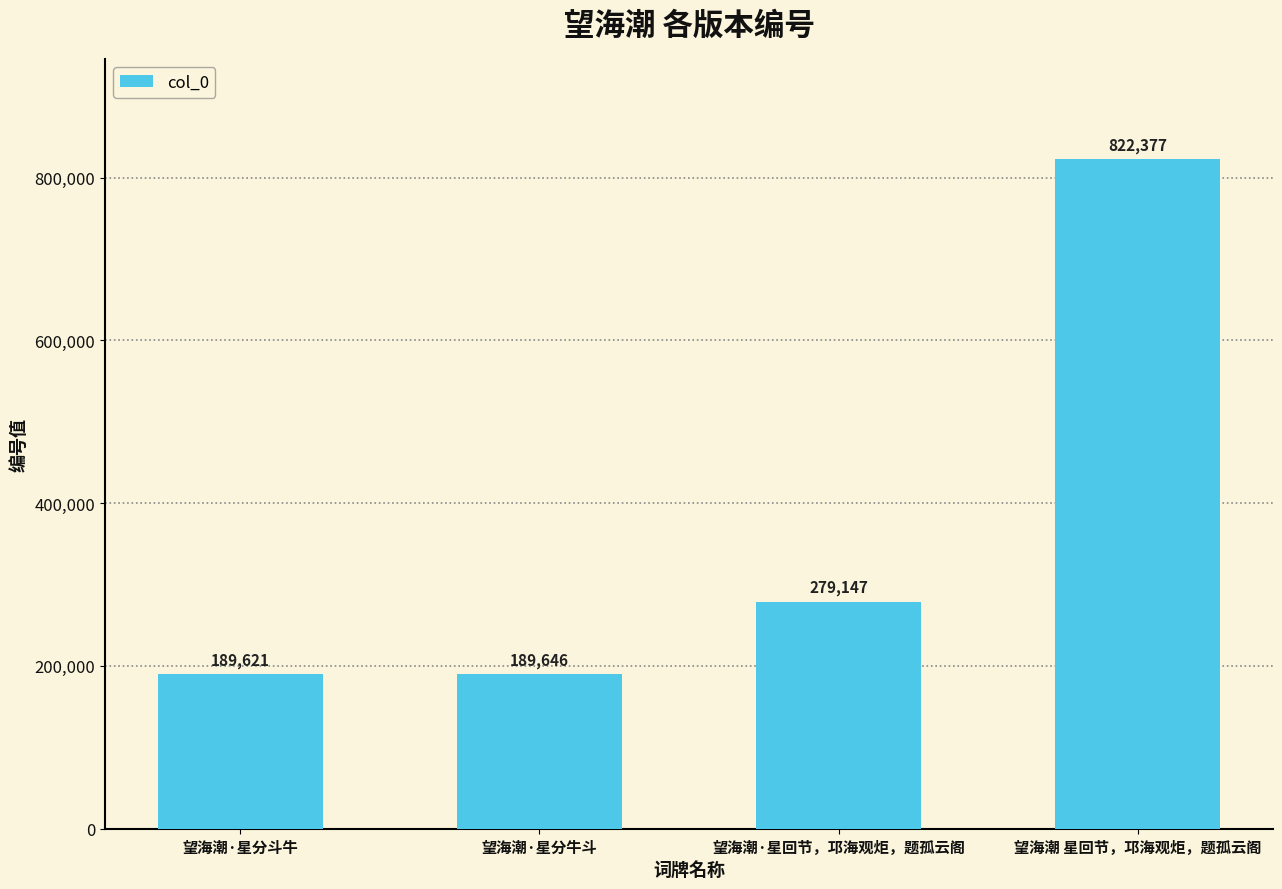

What position from the left is 望海潮·星分斗牛?

1